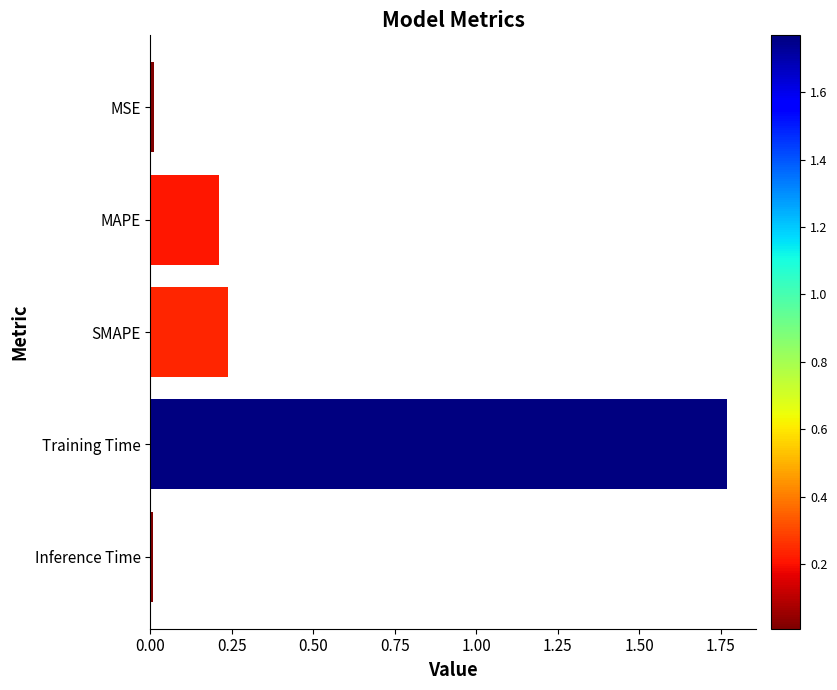

Which has a higher value, Inference Time or Training Time?

Training Time